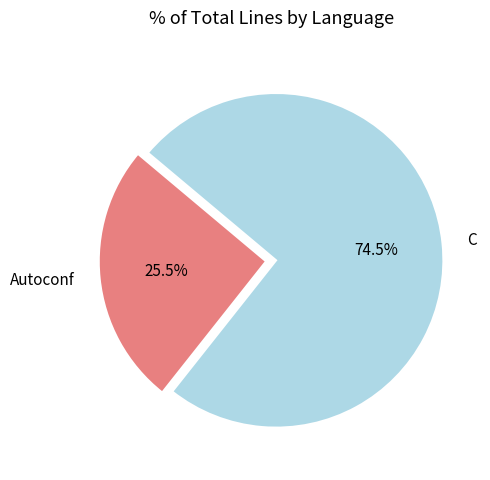

Is it true that C is 81% of the pie?

False